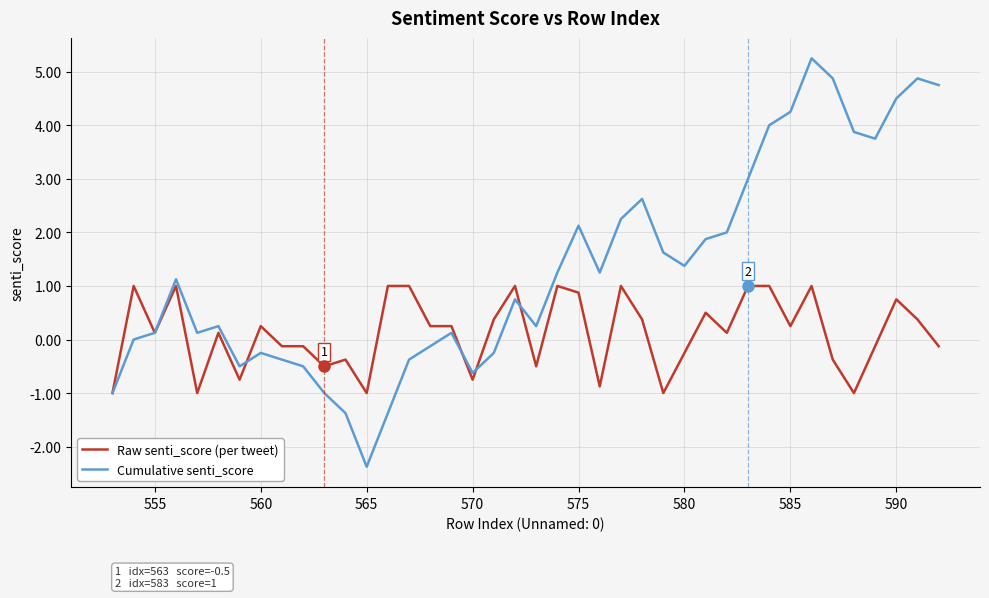

Which series has the largest total across all categories?

Cumulative senti_score